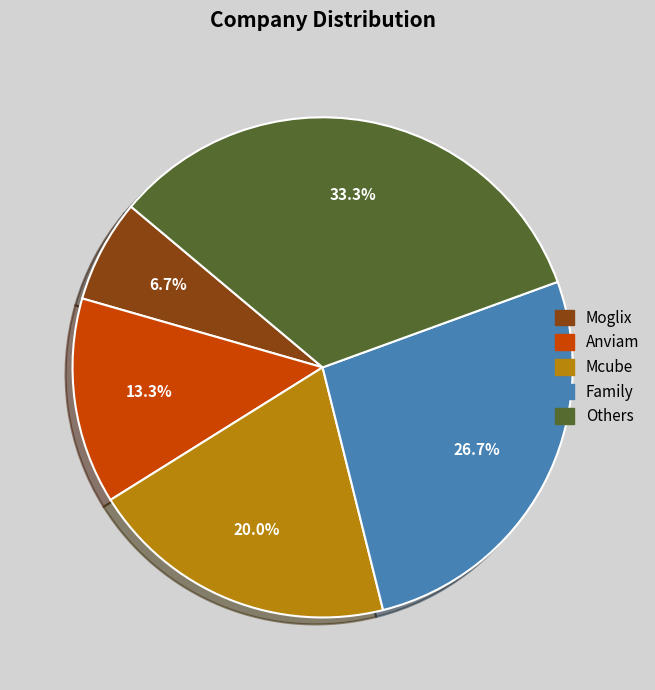

What is the ratio of the value at Family to the value at Others?

0.8